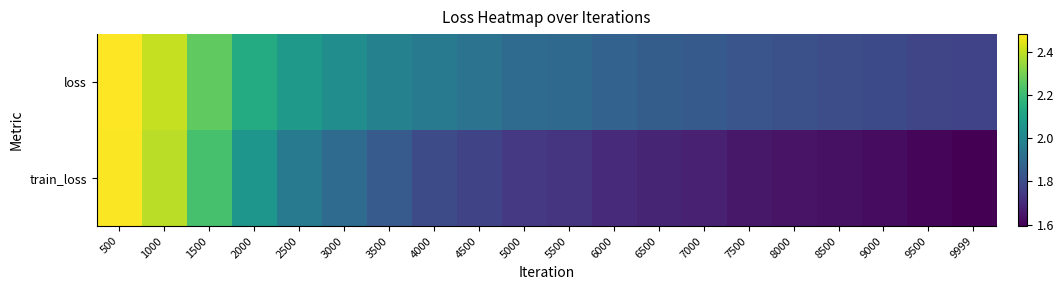

Which series changed the most between 2000 and 9999?

train_loss